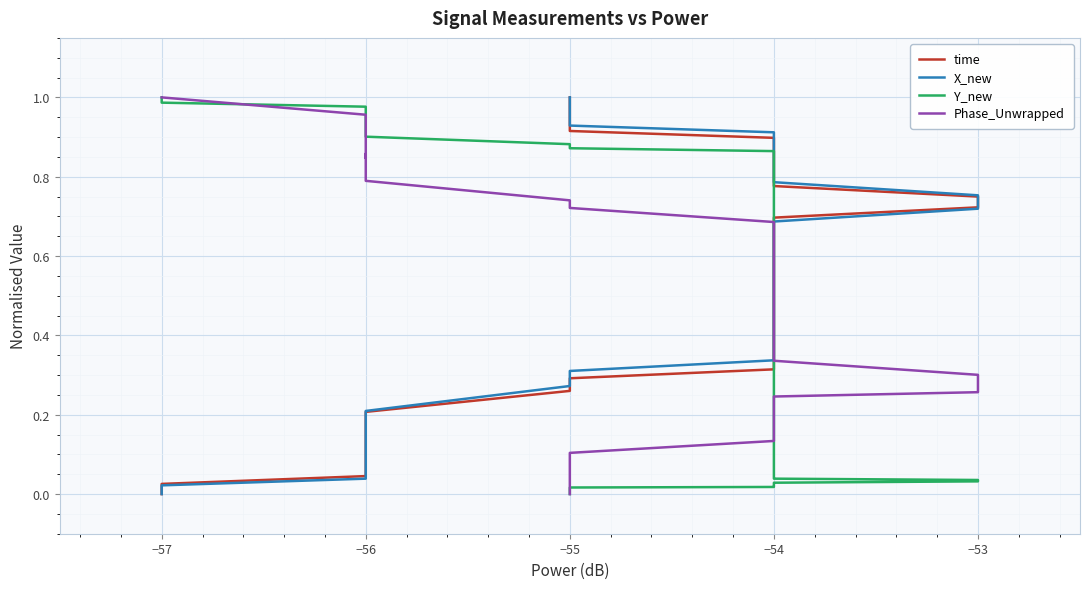

Which has a higher value, −54 or −56?

−54